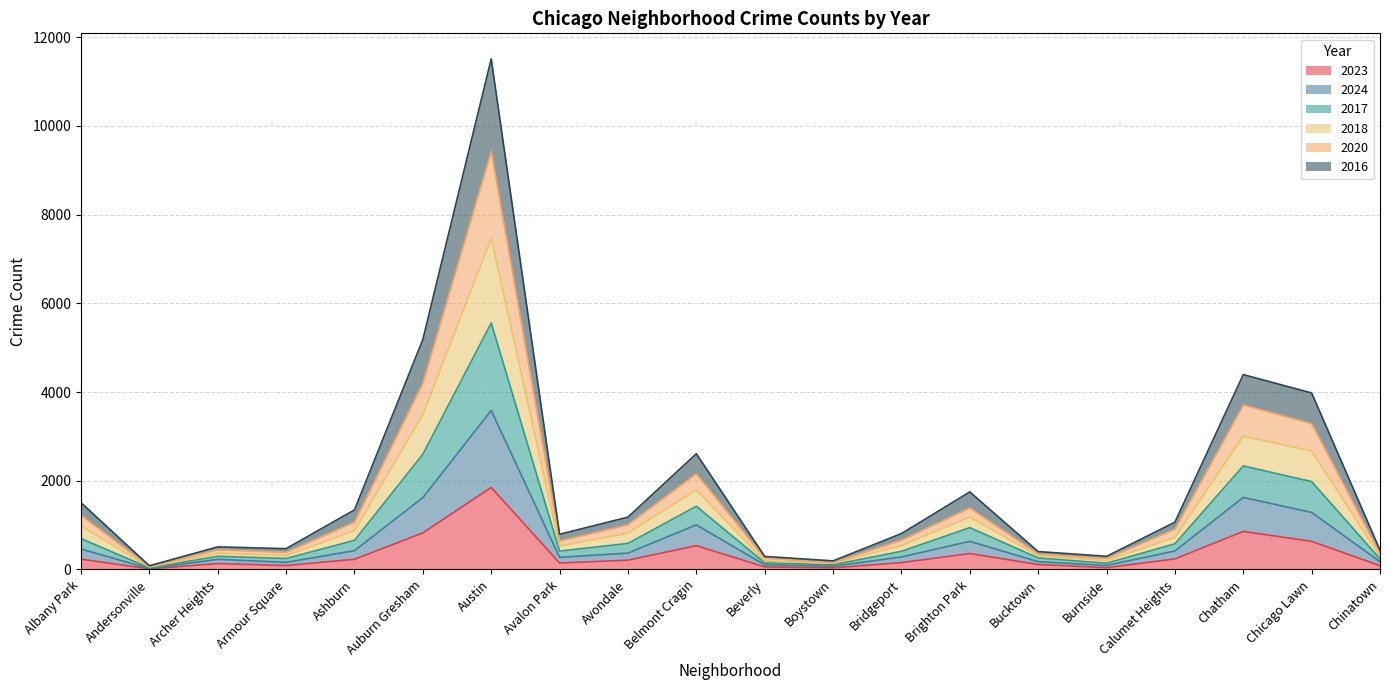

What are all the series names shown in the legend?

2023, 2024, 2017, 2018, 2020, 2016